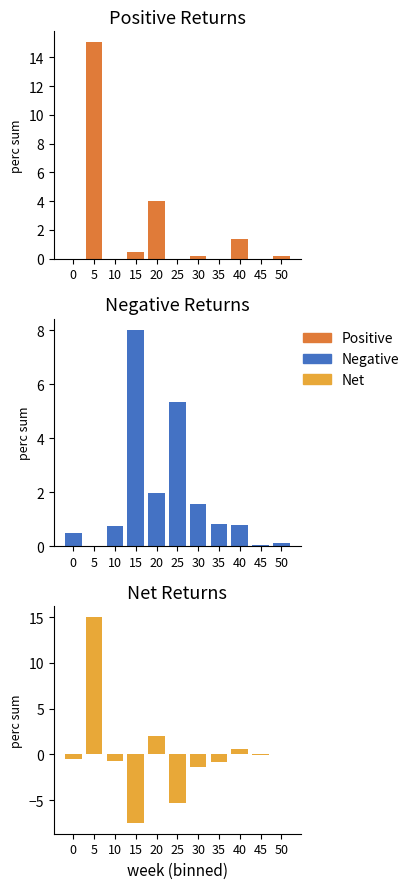

What is the value of the Negative bar at the 11th from the left?

0.1